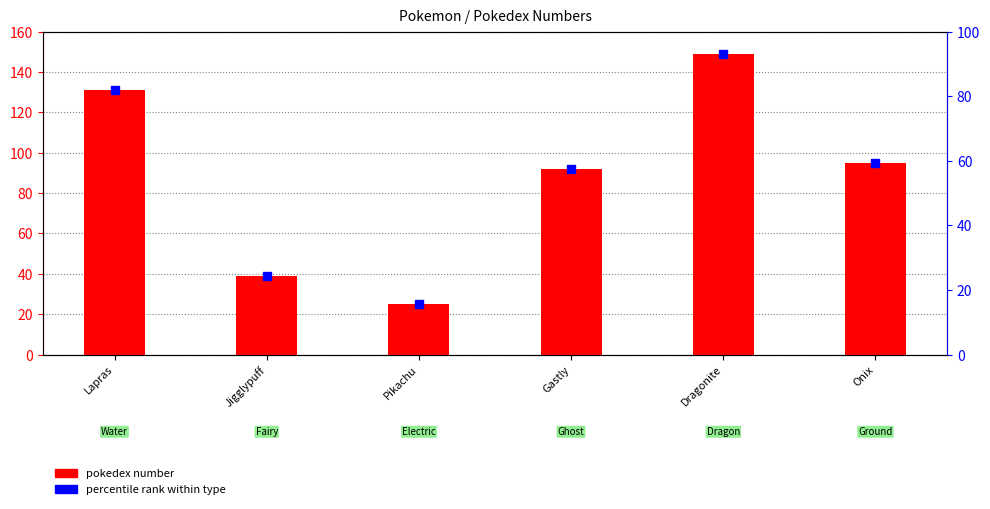

At which category is the sum across all series the highest?

Dragonite